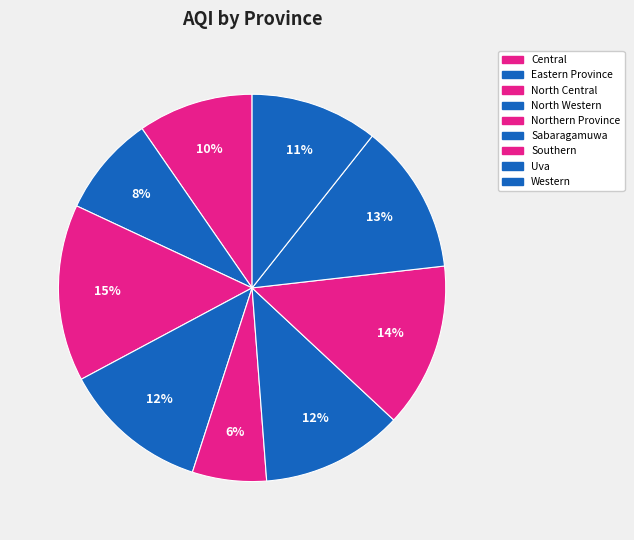

The Uva slice represents 7% of the pie. True or false?

False